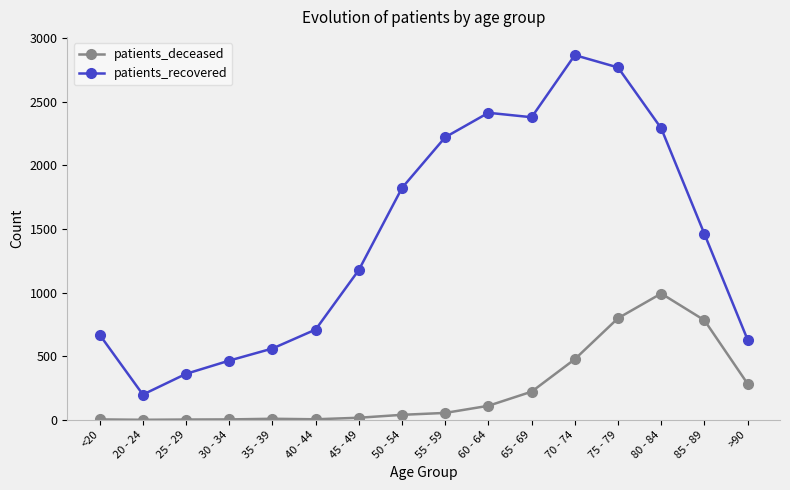

Which series has the widest spread of values?

patients_recovered